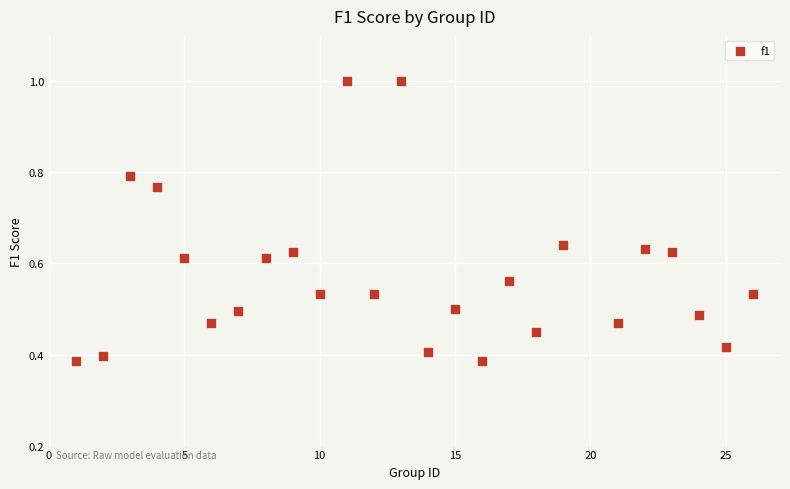

What is the range of X values (max minus min)?

25.0